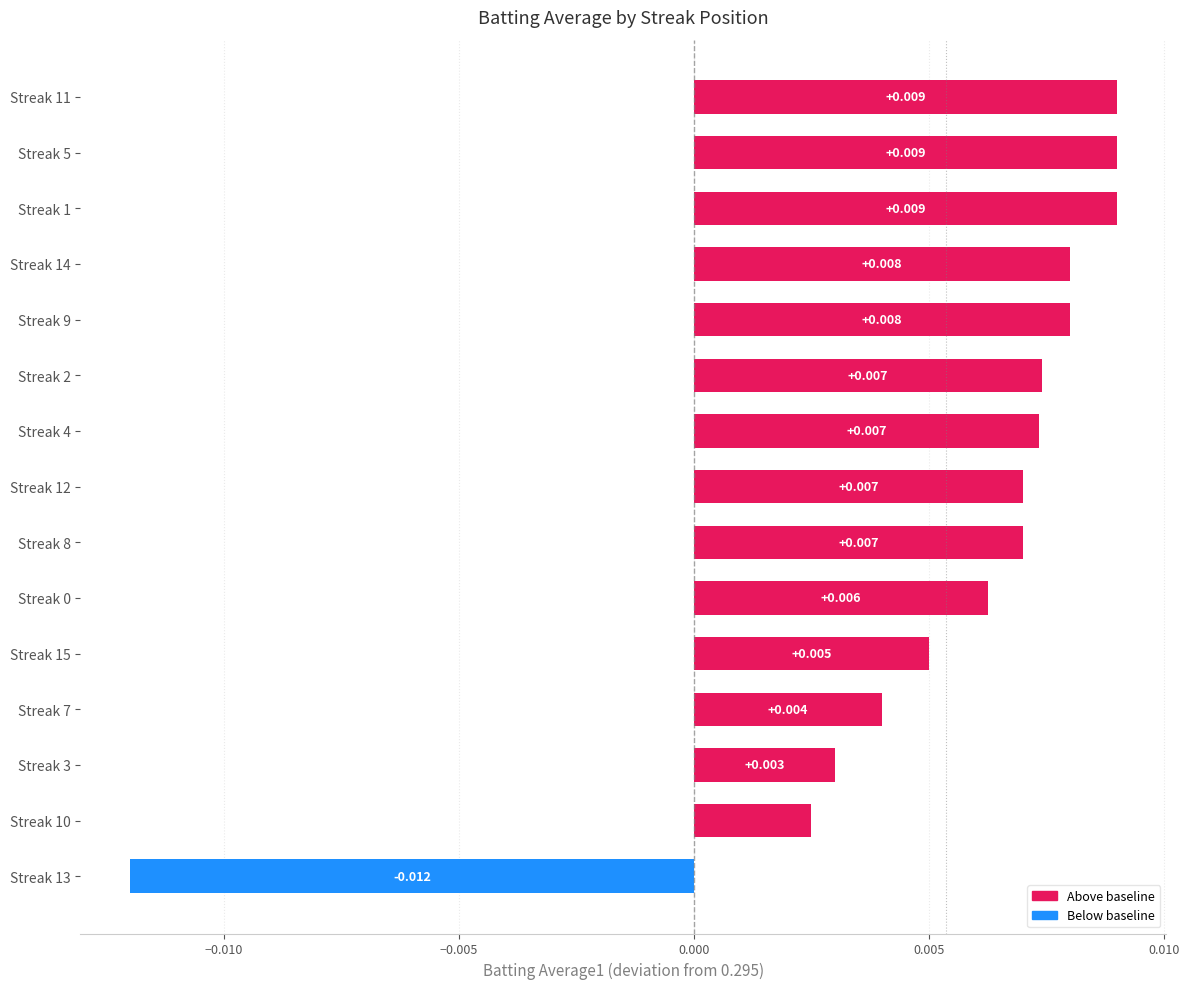

Are the bars grouped side by side (vs. stacked)?

No